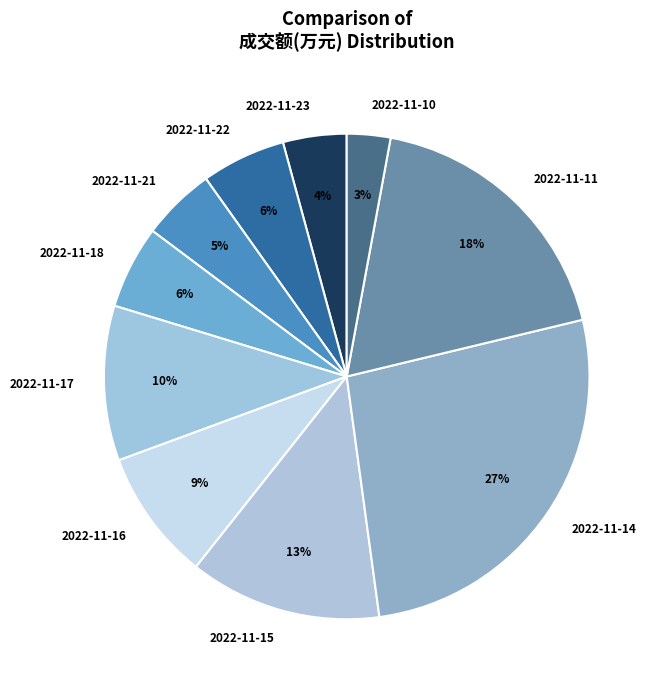

Between 2022-11-14 and 2022-11-15, which is larger?

2022-11-14